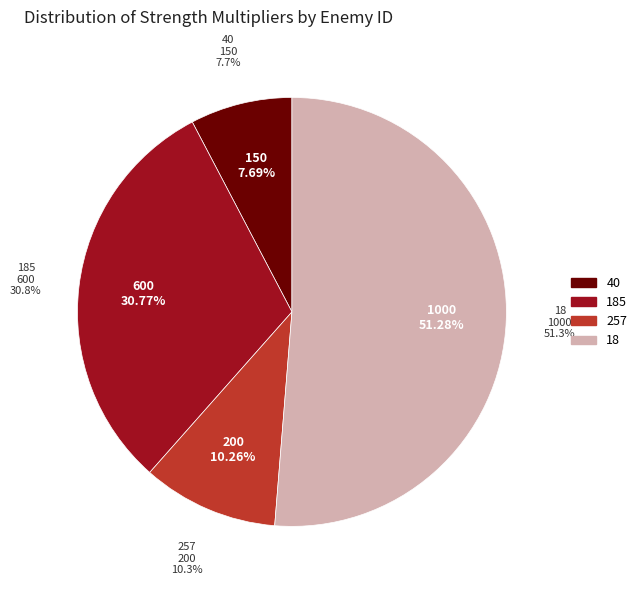

What is the change in value from 40 to 18?

+850